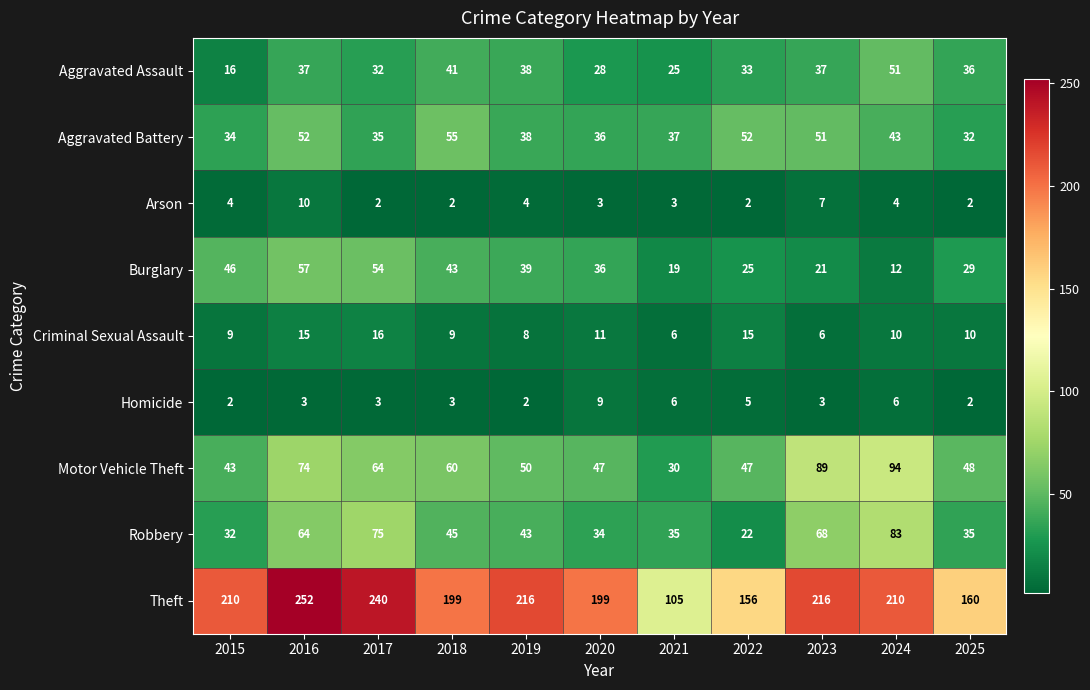

At which category is the sum across all series the highest?

2016